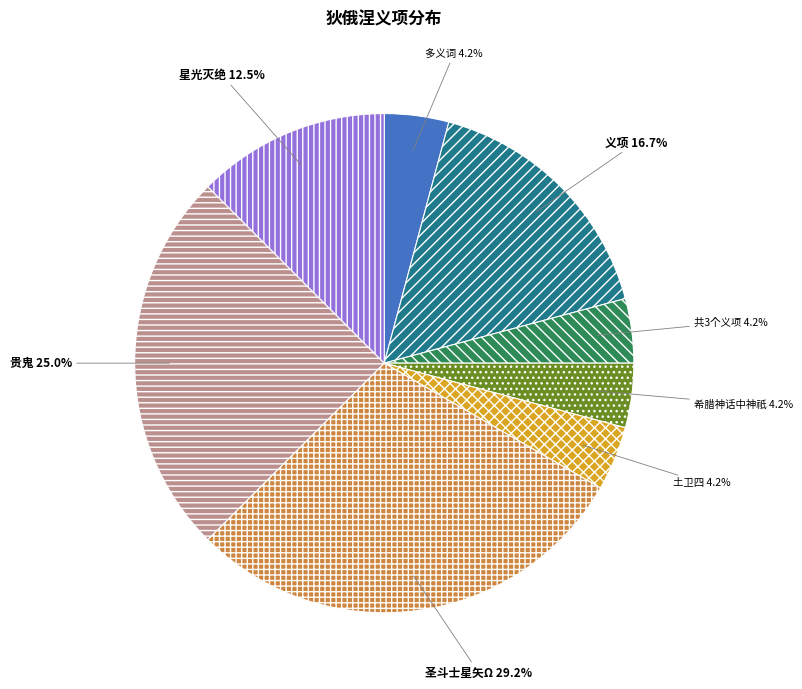

To the nearest percent, what is the average slice percentage?

12%